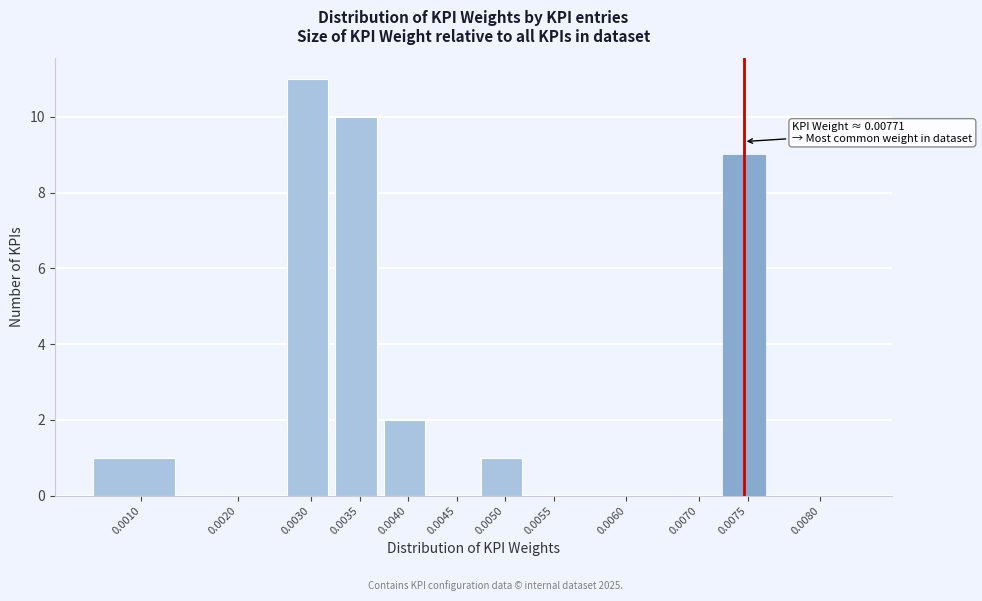

Reading left to right, transcribe all the data shown in this chart.

0.0010=1	0.0020=0	0.0030=11	0.0035=10	0.0040=2	0.0045=0	0.0050=1	0.0055=0	0.0060=0	0.0070=0	0.0075=9	0.0080=0